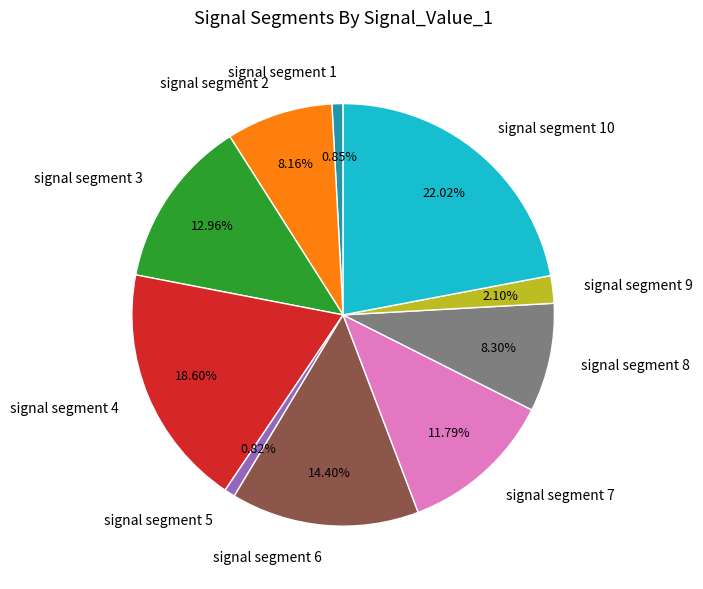

How many segments does this pie chart have?

10